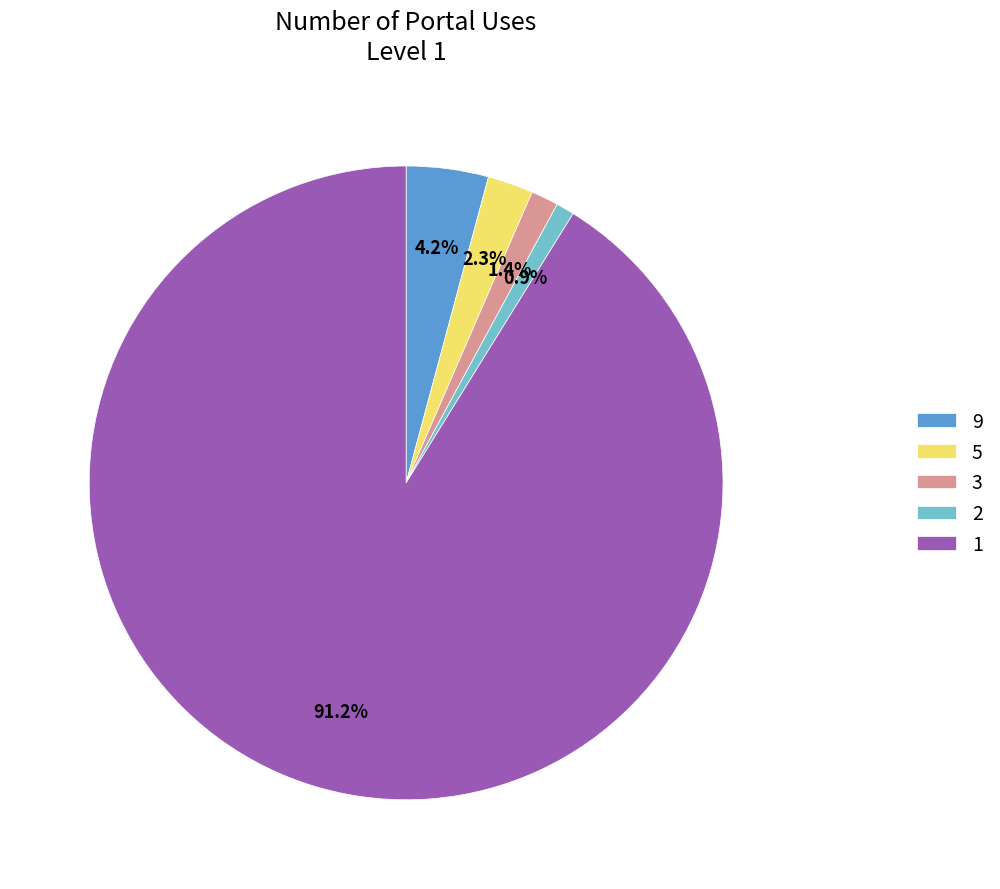

What percentage do 3 and 5 together represent?

3.7%